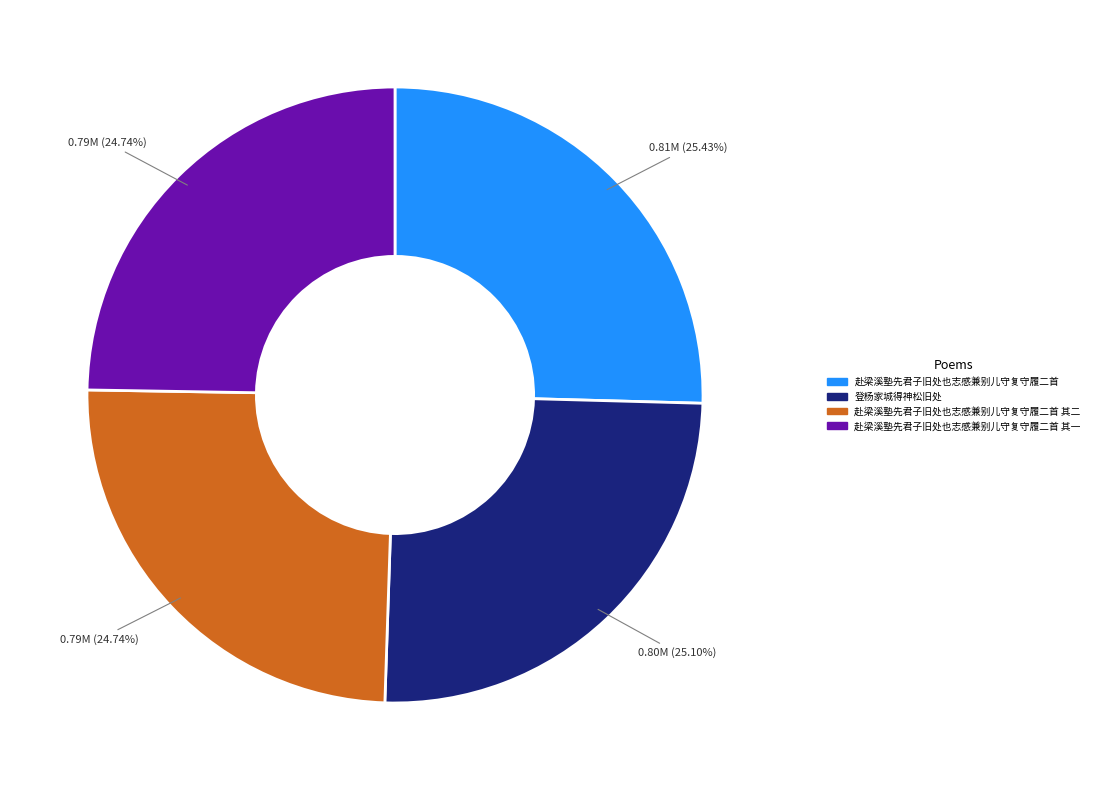

Does 登杨家城得神松旧处 represent more than half of the total?

No